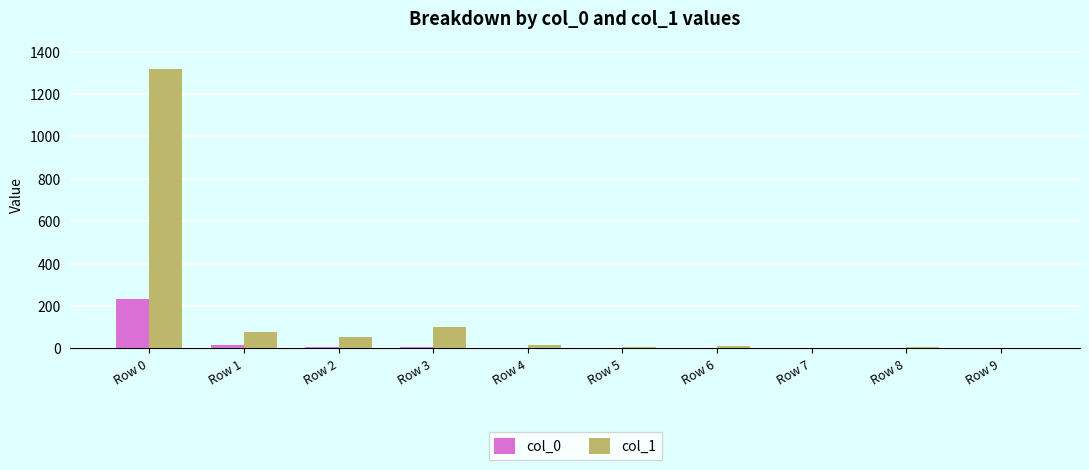

Which series has the largest total across all categories?

col_1